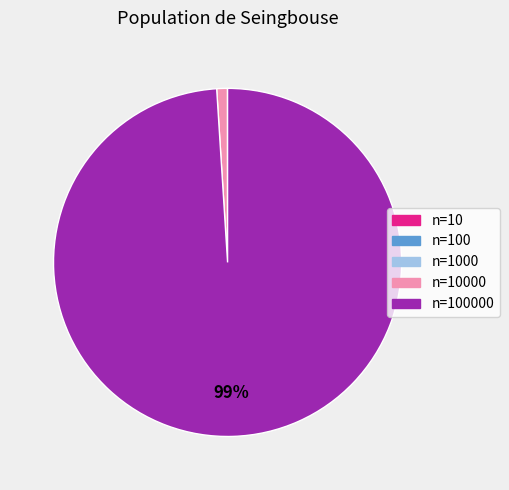

To the nearest percent, what is the average slice percentage?

20%